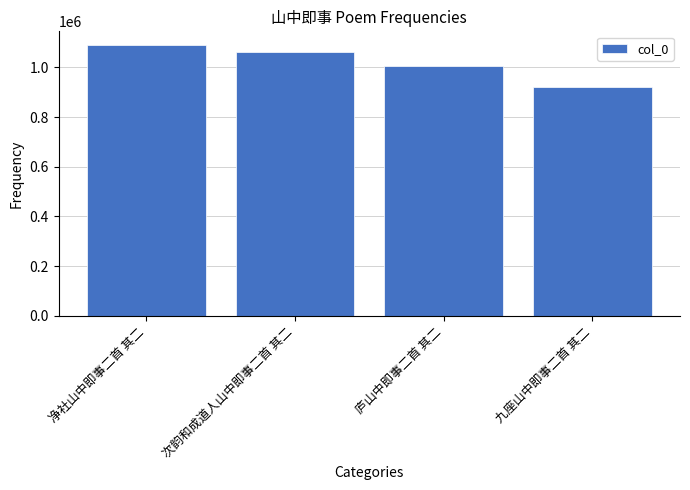

Rank the categories by value from highest to lowest.

净社山中即事二首 其二, 次韵和成道人山中即事二首 其二, 庐山中即事二首 其二, 九座山中即事二首 其二